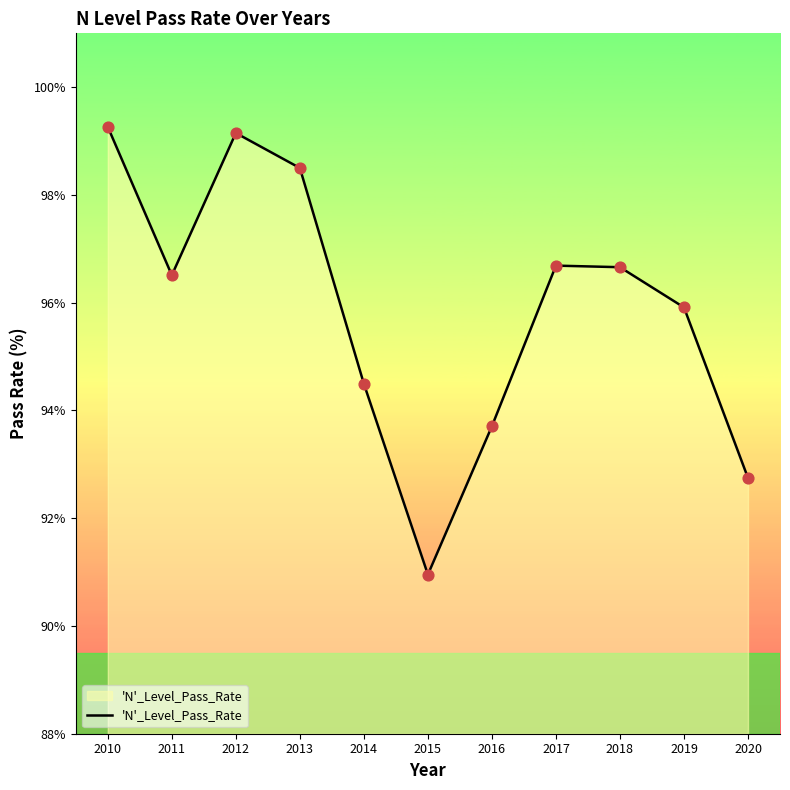

What is the change in value from 2012 to 2018?

-2.5